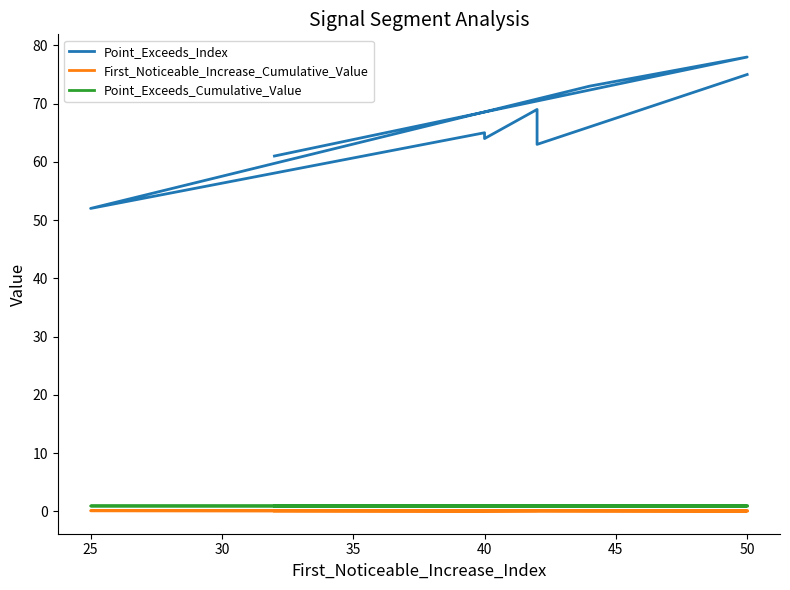

Which series has the largest total across all categories?

Point_Exceeds_Index